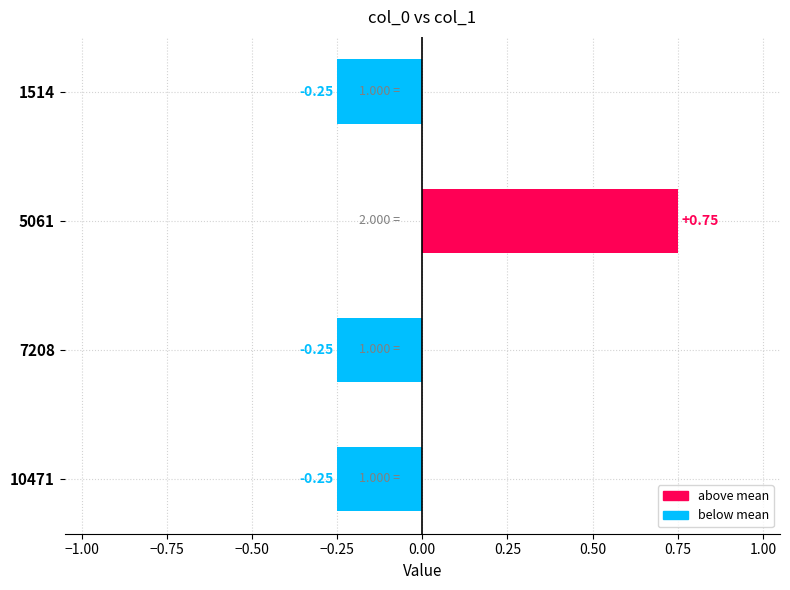

What is the difference between the maximum and minimum values?

1.0